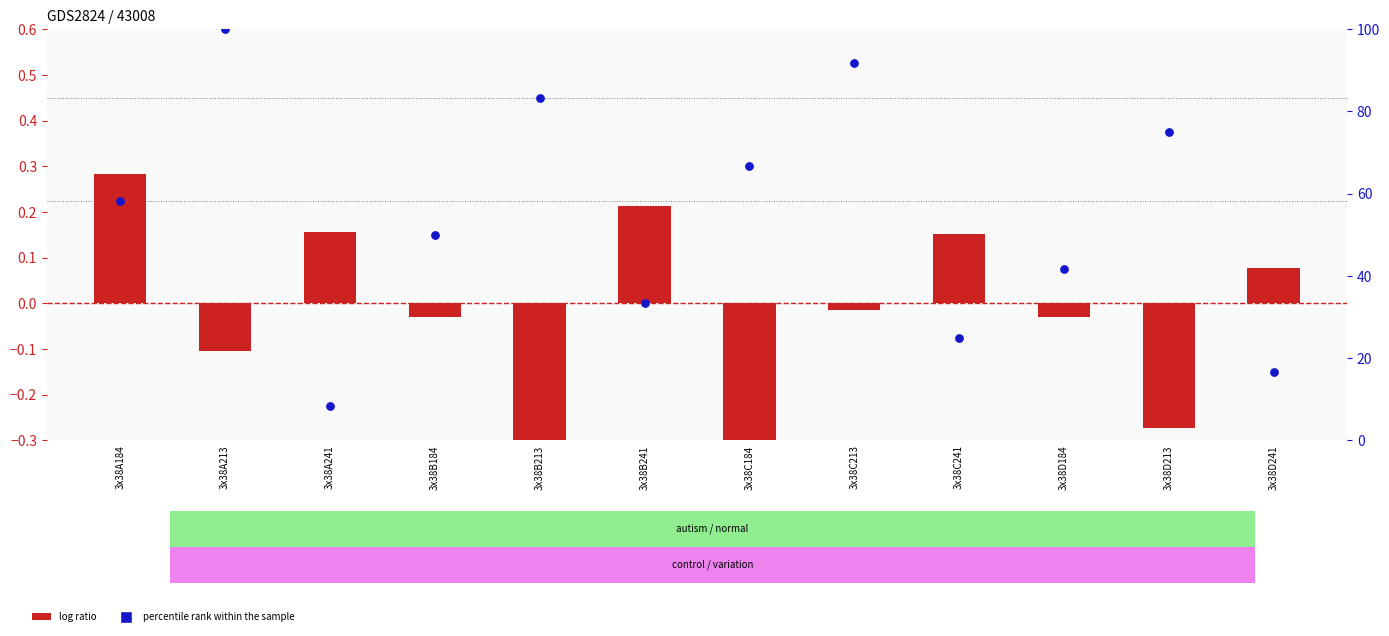

What are all the series names shown in the legend?

log ratio, percentile rank within the sample